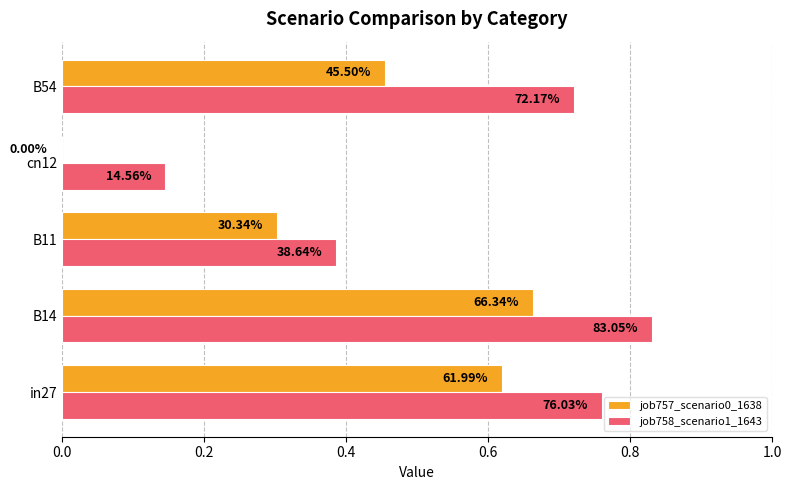

What are all the series names shown in the legend?

job757_scenario0_1638, job758_scenario1_1643